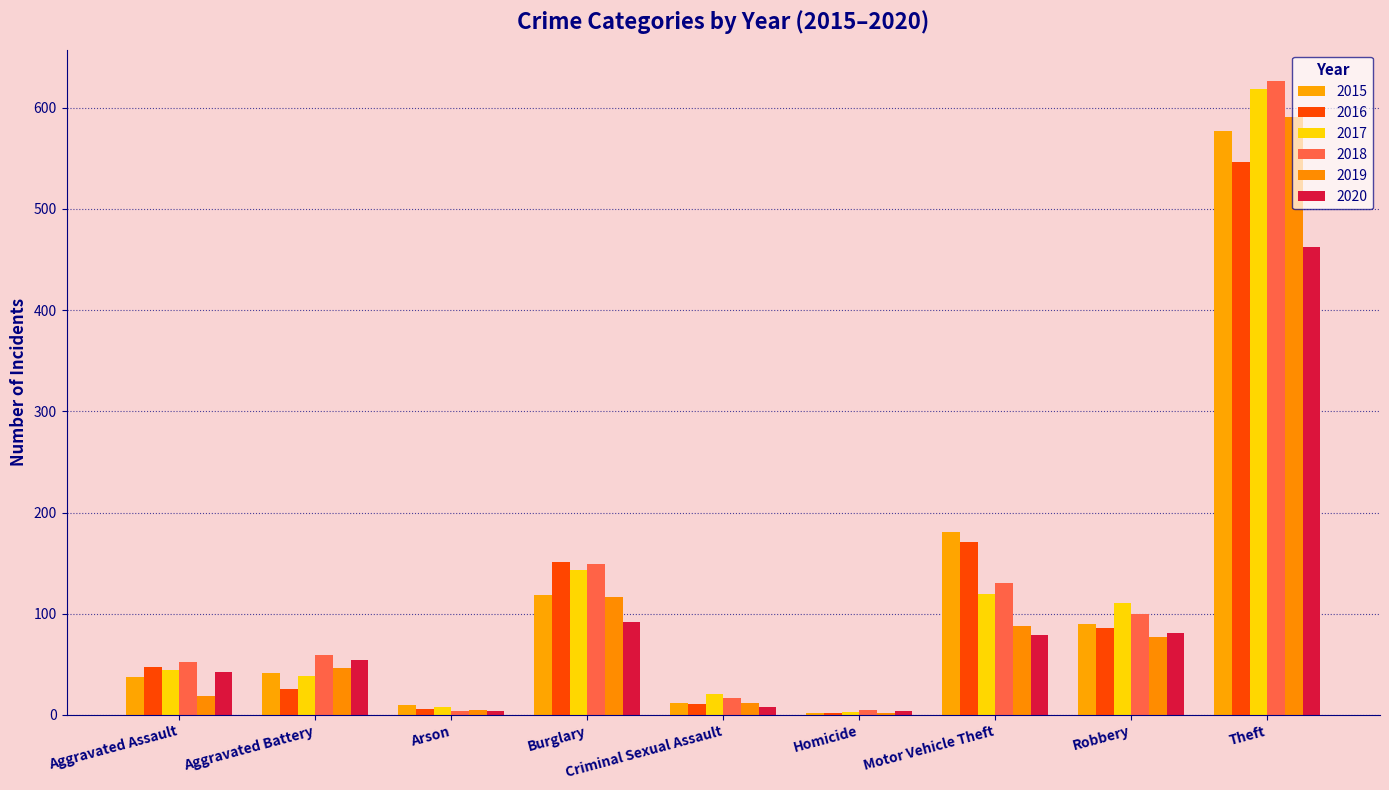

How many distinct data groups are displayed?

6